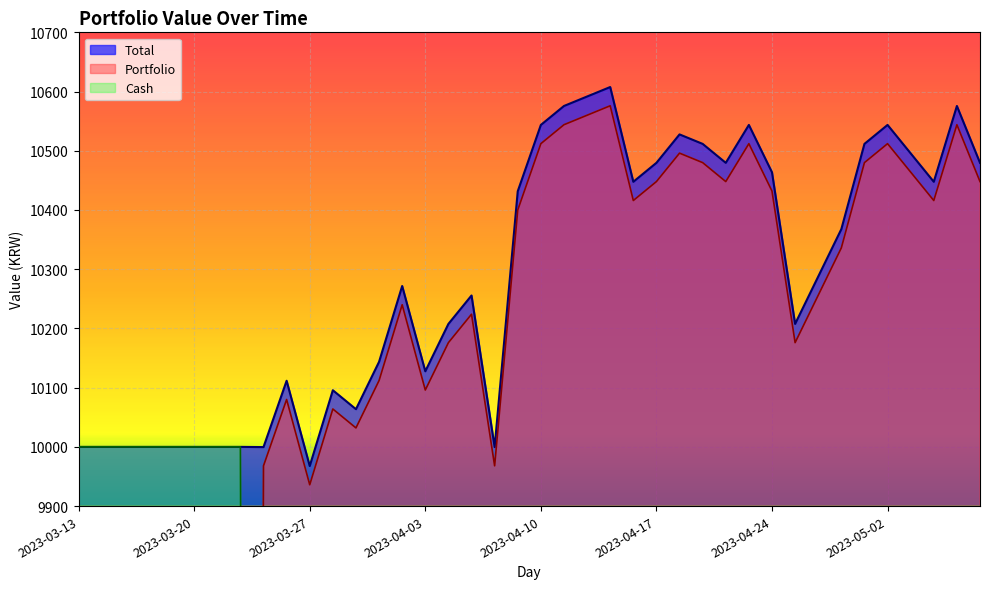

The Cash series shows 31.6 at 2023-04-25. True or false?

True